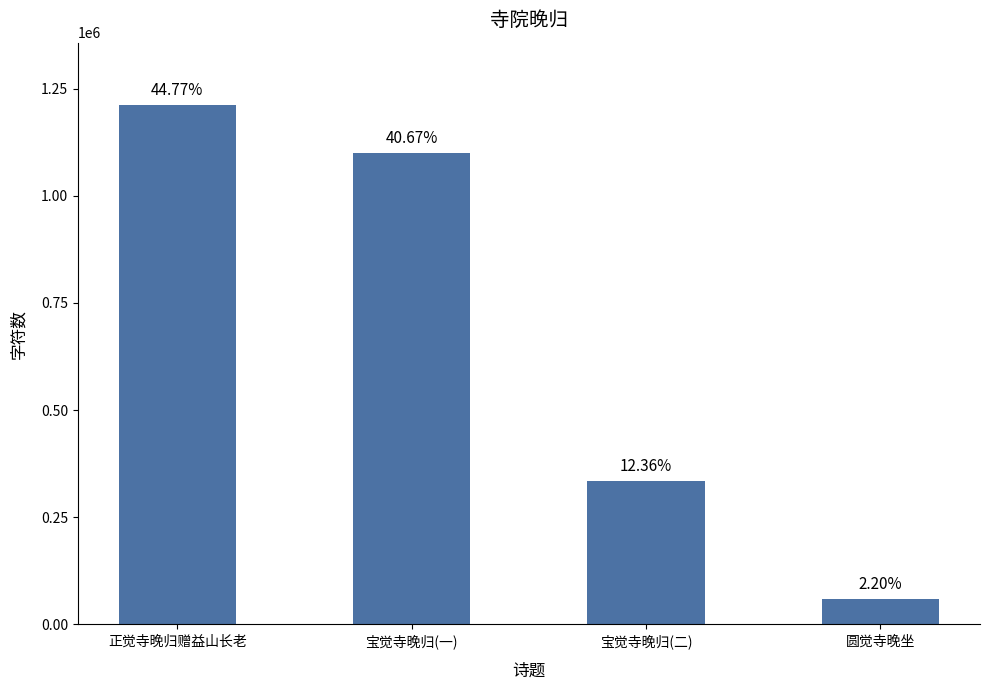

Does the chart contain any negative values?

No